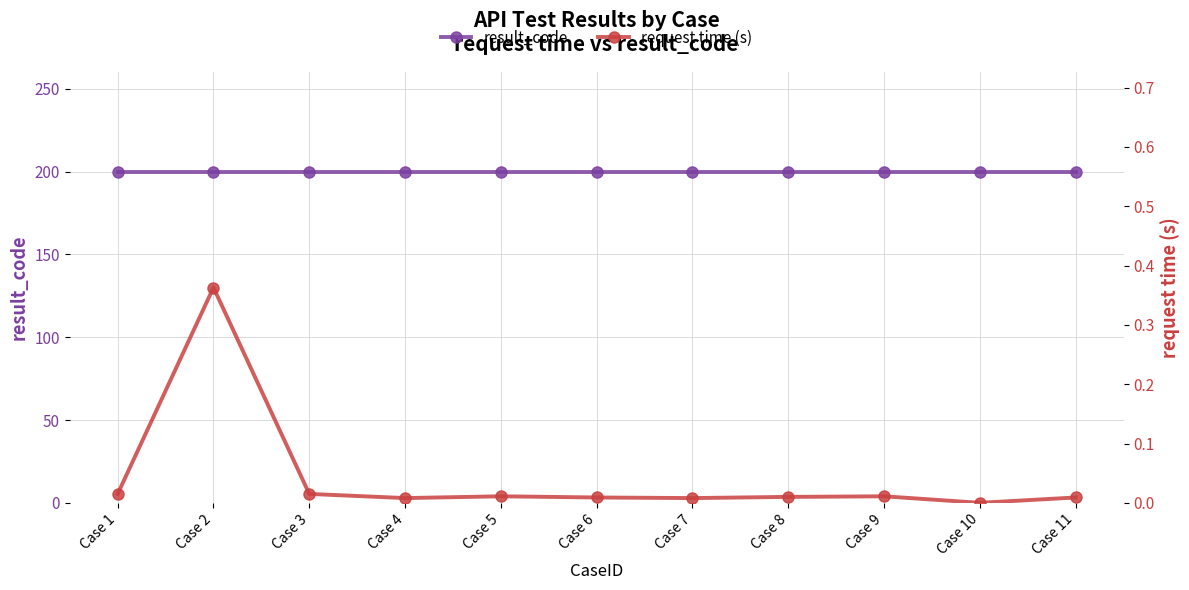

Is this an area chart (filled region under the line)?

No